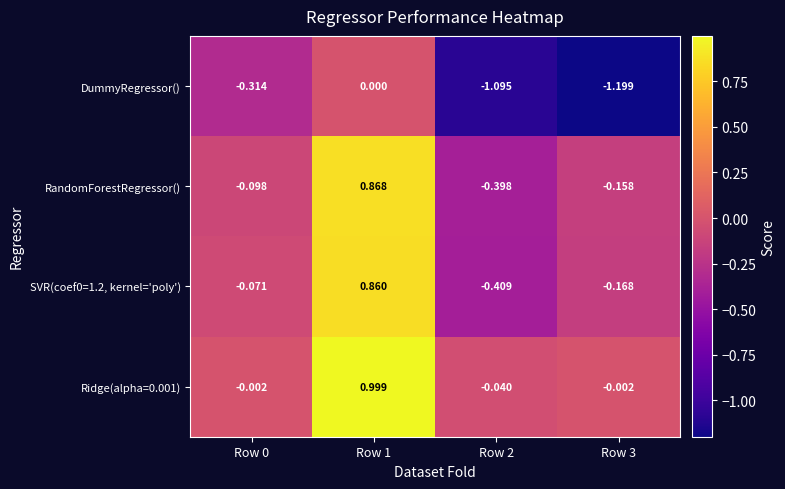

Is the value of Ridge(alpha=0.001) at Row 2 greater than the value of SVR(coef0=1.2, kernel='poly') at Row 2?

Yes